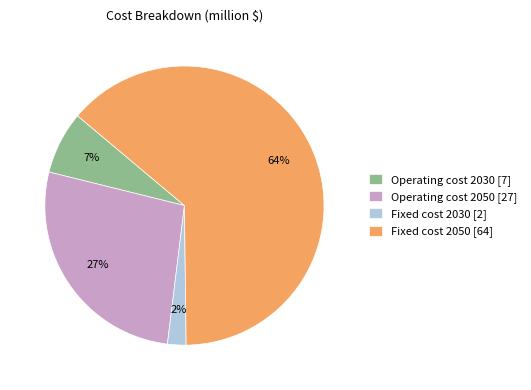

True or false: Operating cost 2050 accounts for 36% of the total.

False